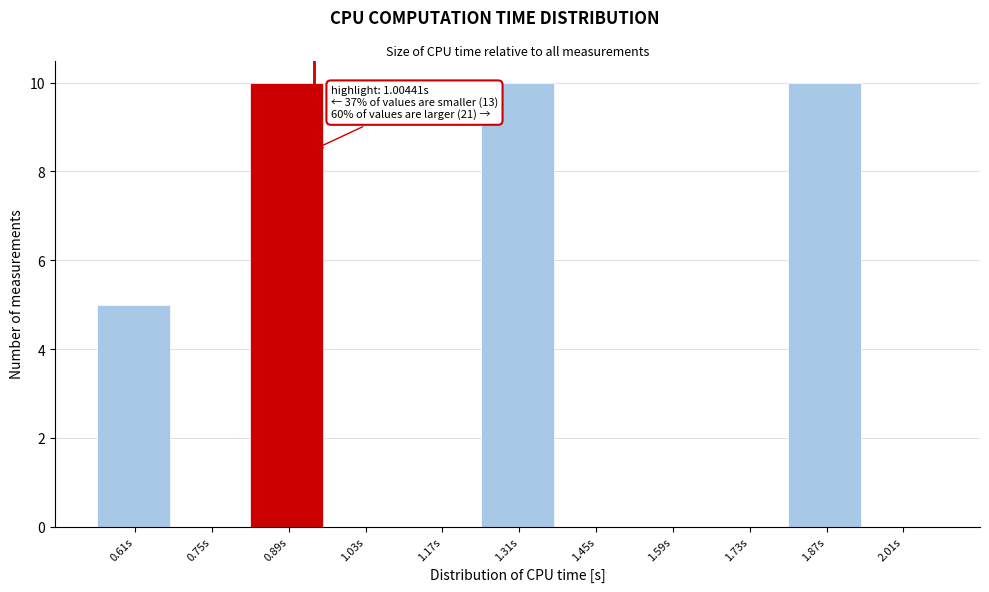

Reading left to right, what are all the values shown in this chart?

0.61s=5	0.75s=0	0.89s=10	1.03s=0	1.17s=0	1.31s=10	1.45s=0	1.59s=0	1.73s=0	1.87s=10	2.01s=0